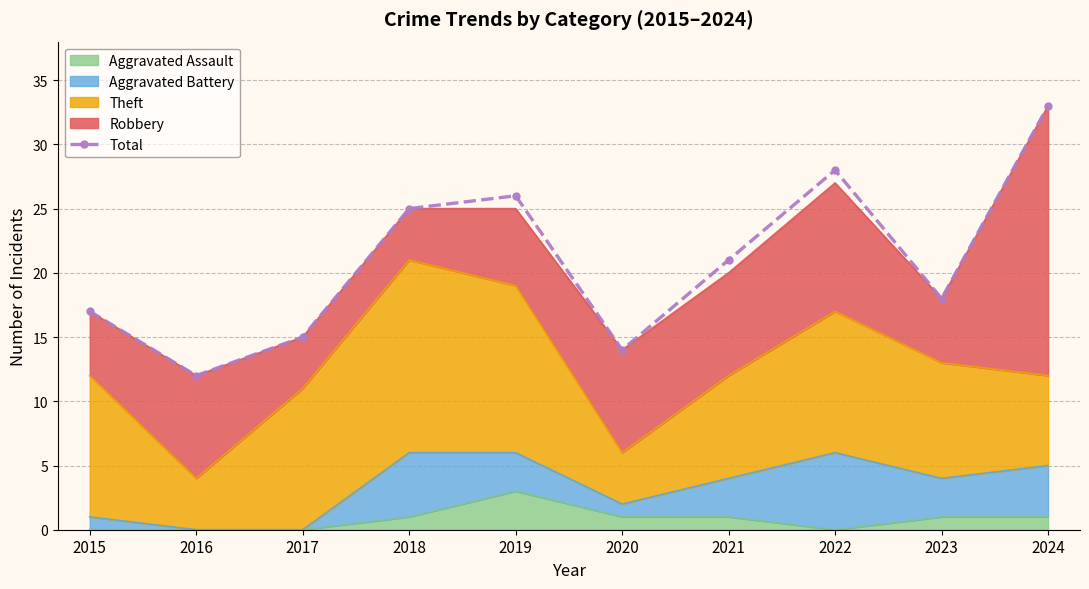

What is the average value?

21